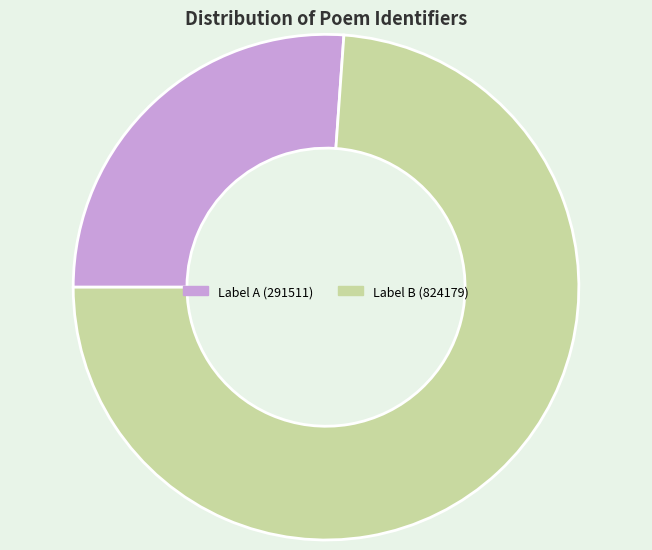

Rank the categories by value from lowest to highest.

Label A (291511), Label B (824179)